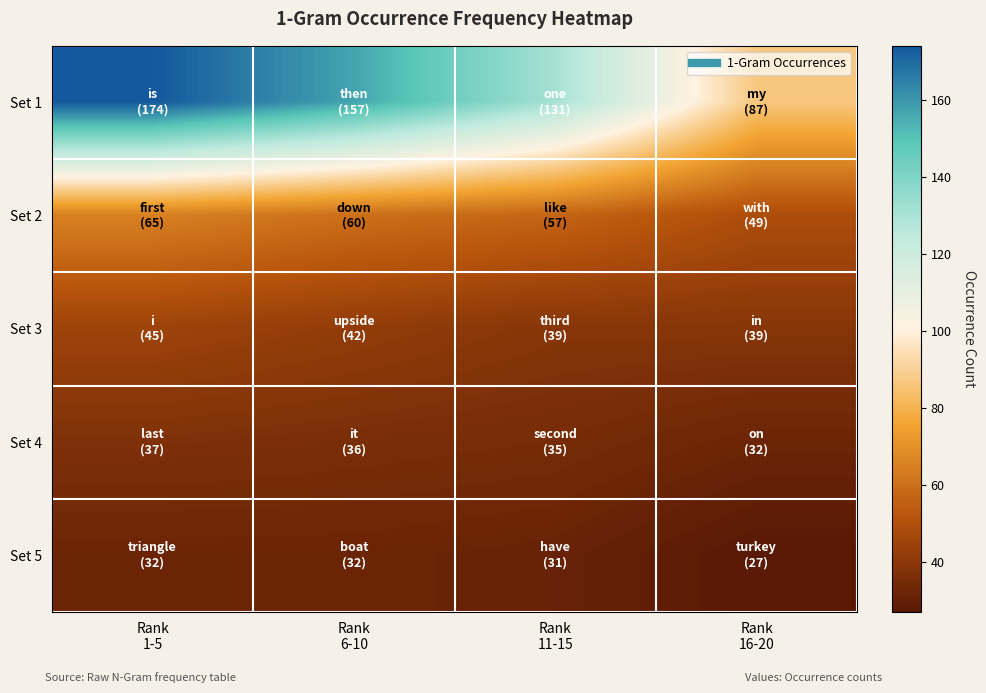

List the series in order of their peak value, lowest first.

Set 5, Set 4, Set 3, Set 2, Set 1